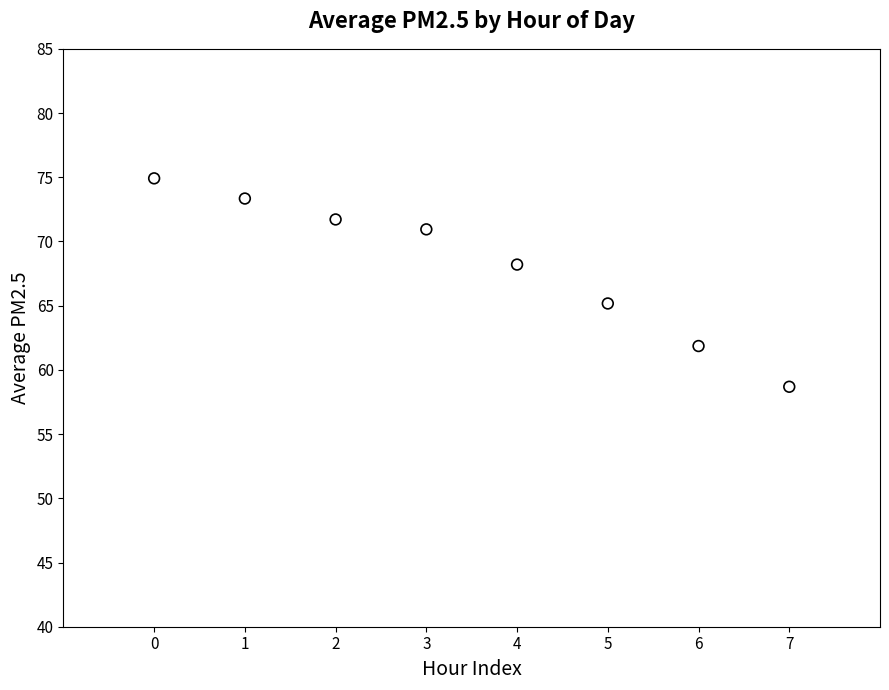

What Y value in the scatter plot is closest to 66?

65.2